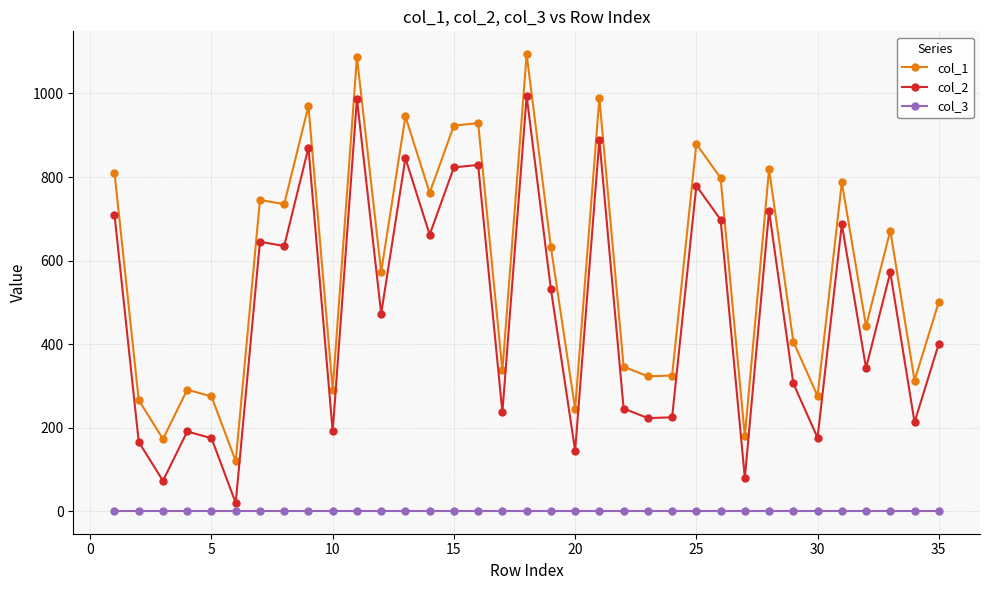

How many interior local valleys does the col_1 series have?

13